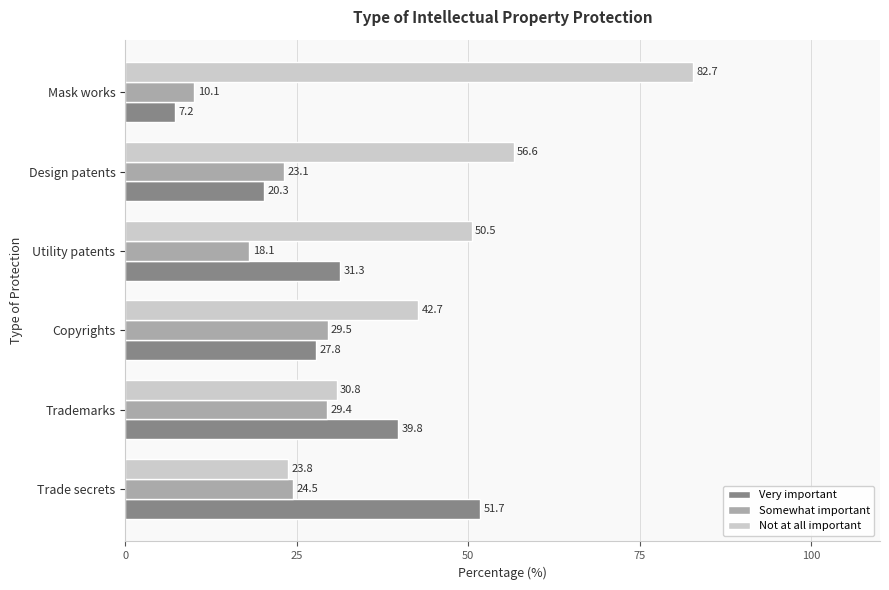

How many distinct data groups are displayed?

3